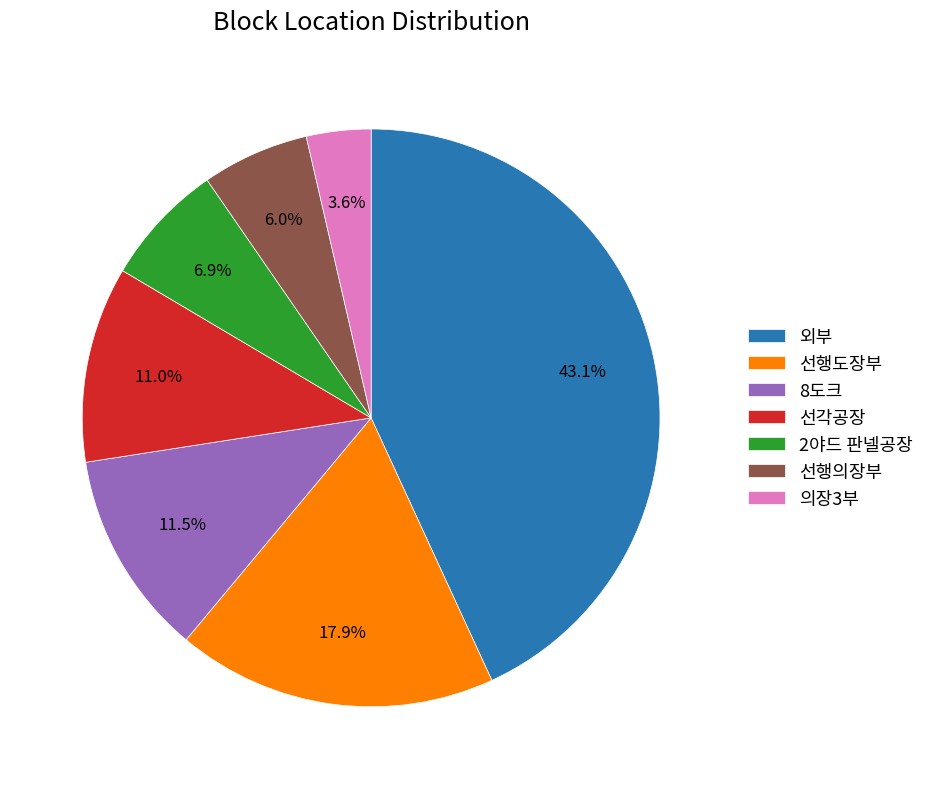

Does 8도크 account for over 50% of the chart?

No